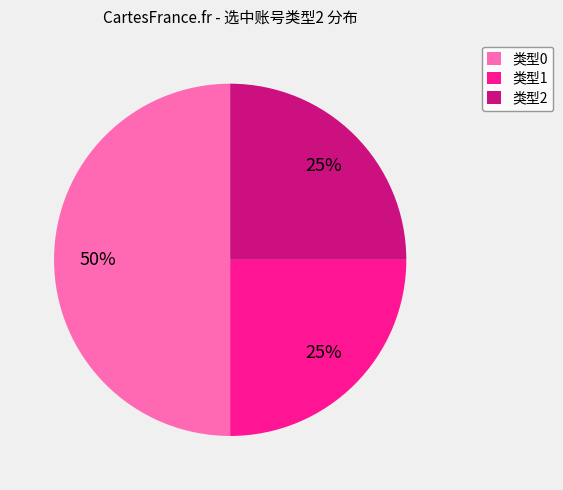

What is the largest slice in the pie chart?

类型0